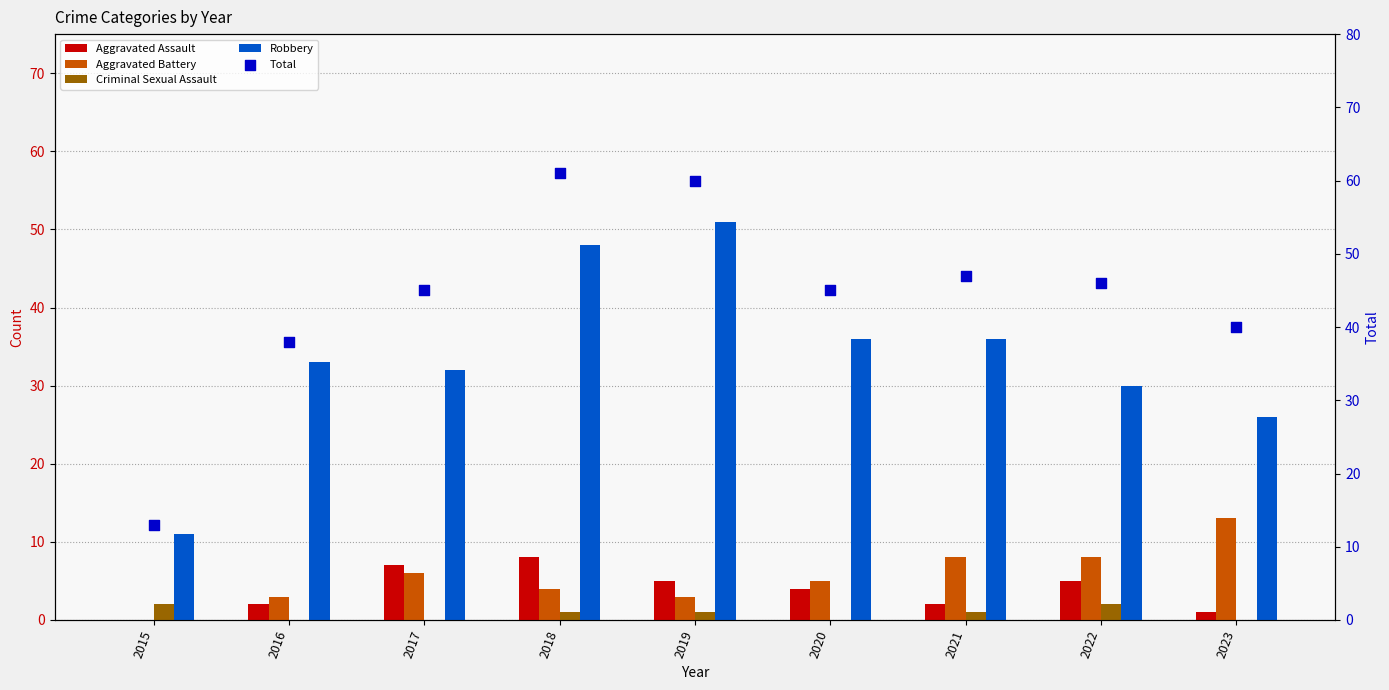

Is the value of Criminal Sexual Assault at 2016 greater than the value of Aggravated Assault at 2019?

No